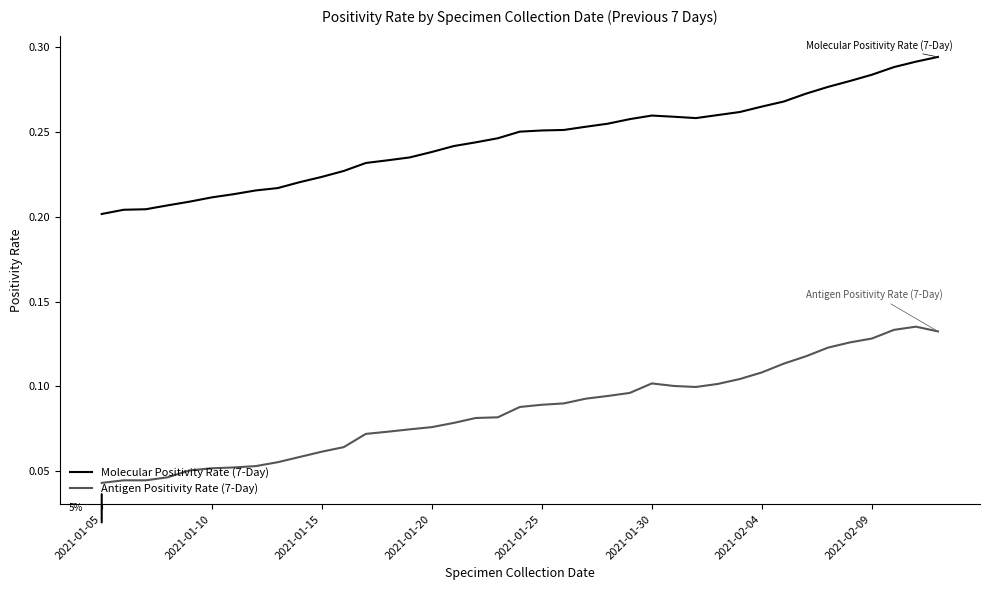

True or false: Antigen Positivity Rate (7-Day) and Molecular Positivity Rate (7-Day) cross at least once.

False